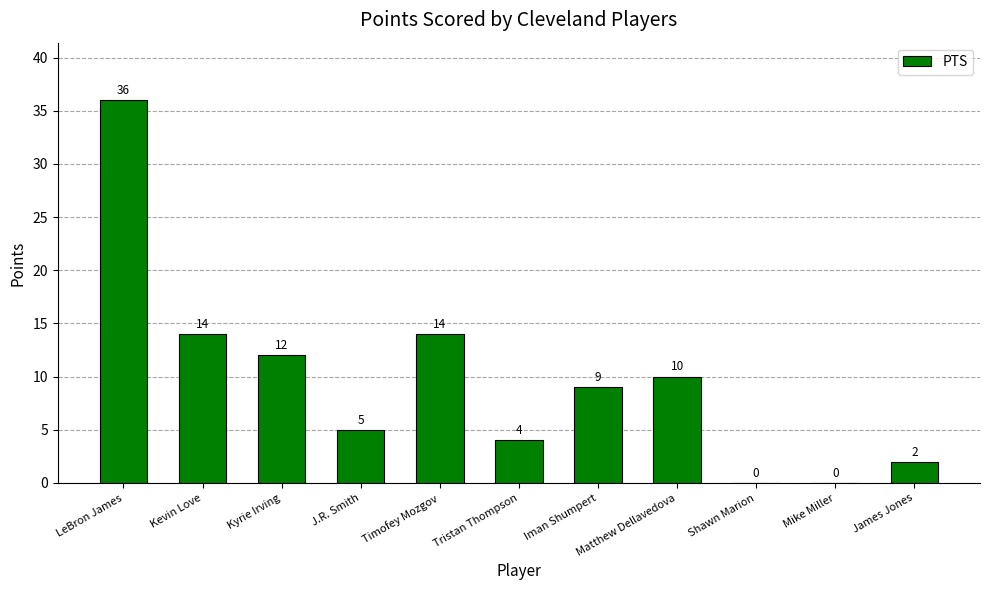

Which label corresponds to the largest value in the chart?

LeBron James